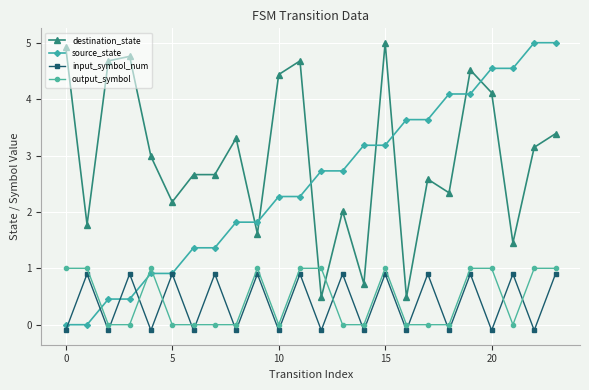

What is the average value of the input_symbol_num series?

0.4